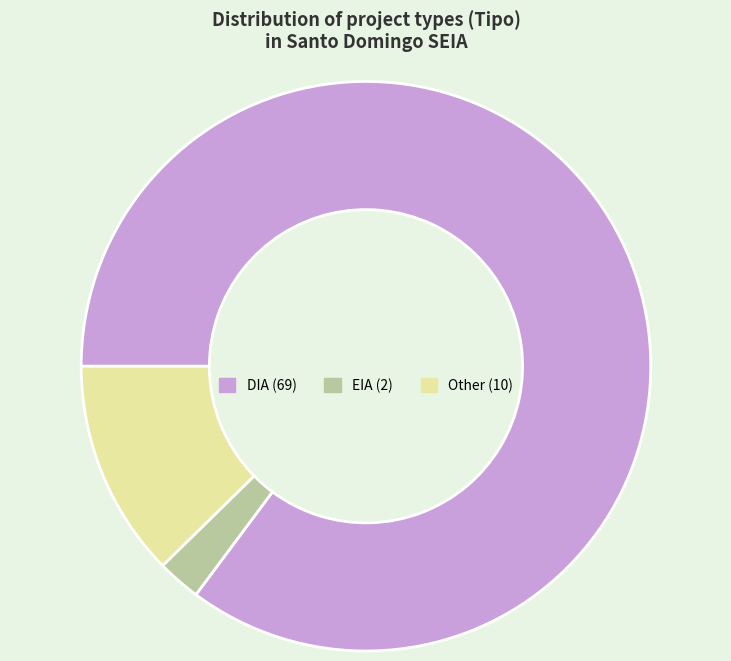

Which has a higher value, Other or EIA?

Other